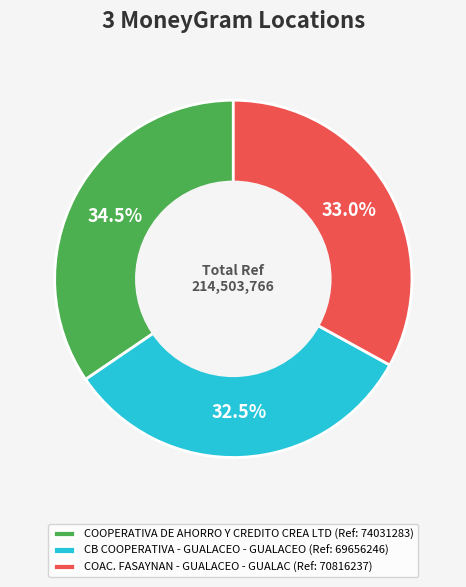

Which slice is the smallest?

CB COOPERATIVA - GUALACEO - GUALACEO